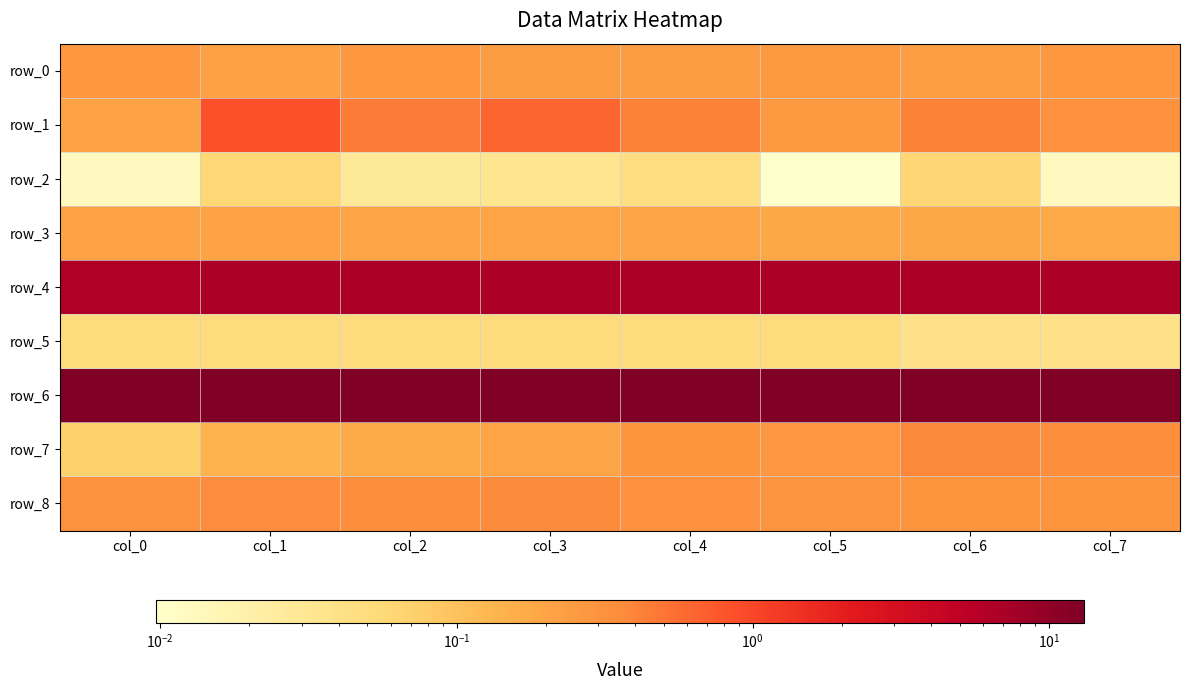

Is it true that row_0 equals 0.2 at col_6?

True